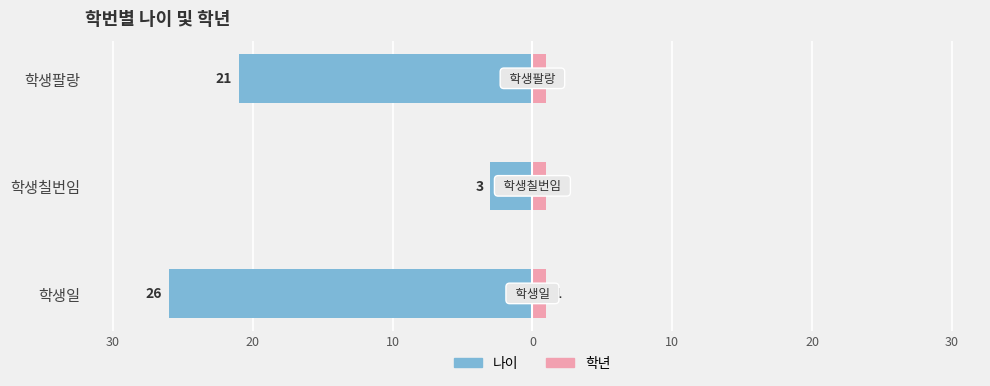

At 20, list the series in order from largest to smallest.

학년, 나이